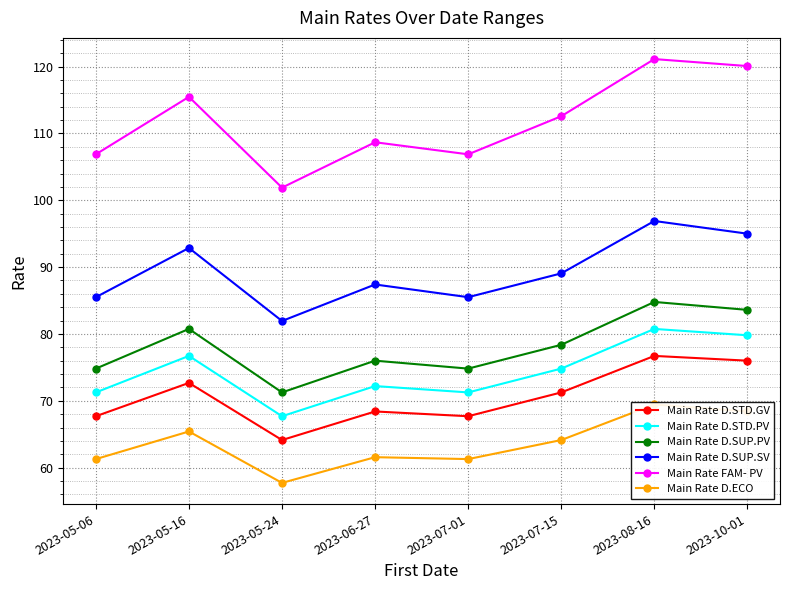

Which has a higher value, 2023-05-06 or 2023-05-24?

2023-05-06